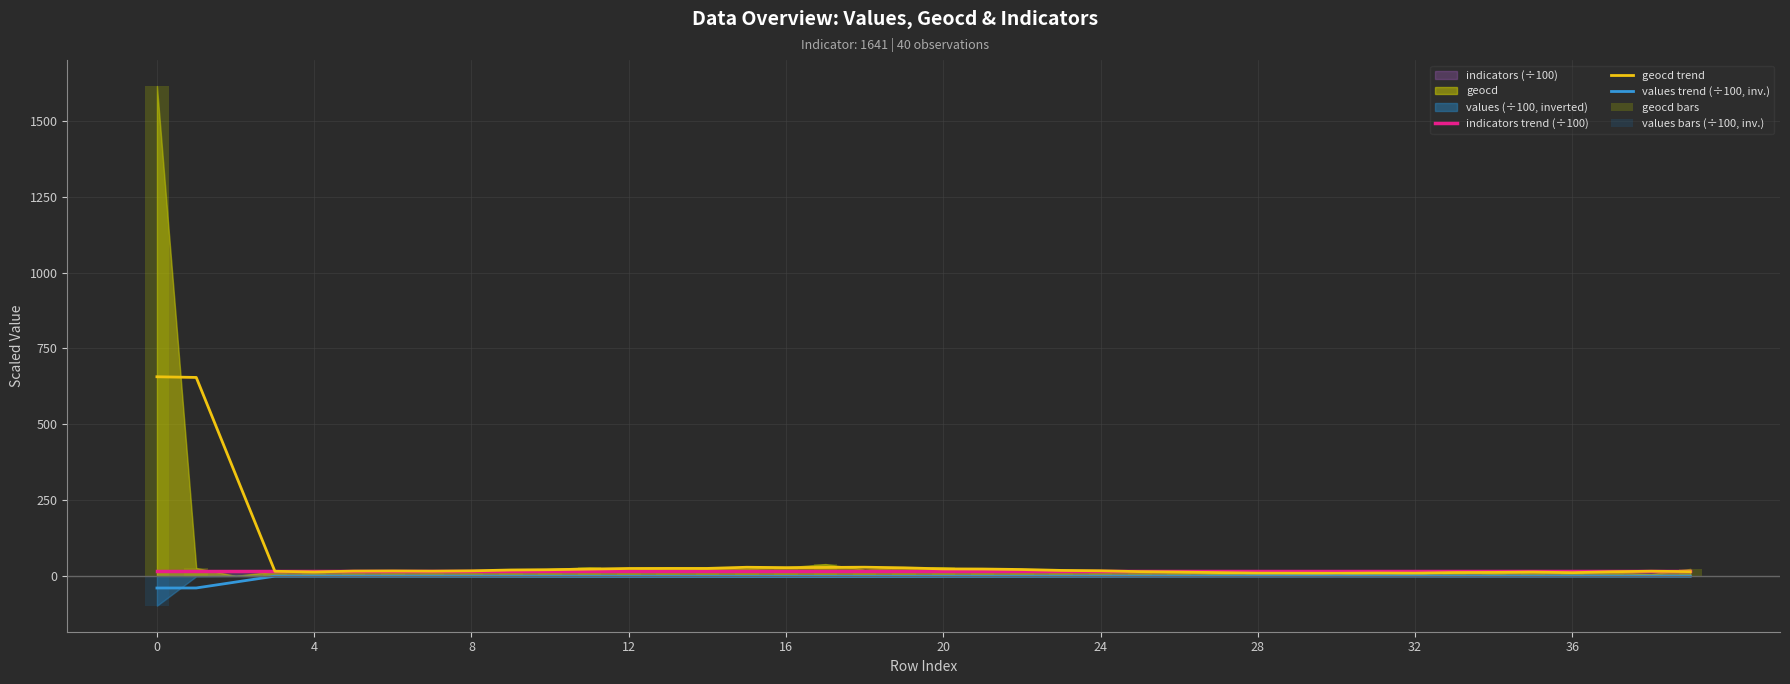

What is the lowest value of the values trend (÷100, inv.) series?

-40.0